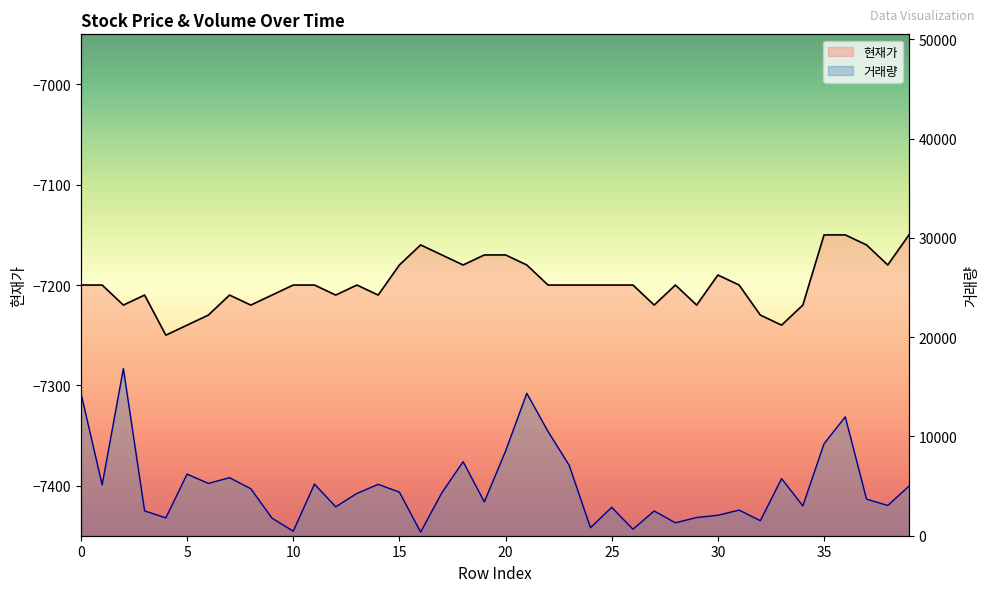

In 현재가, how many points are lower than both neighbors (excluding endpoints)?

10